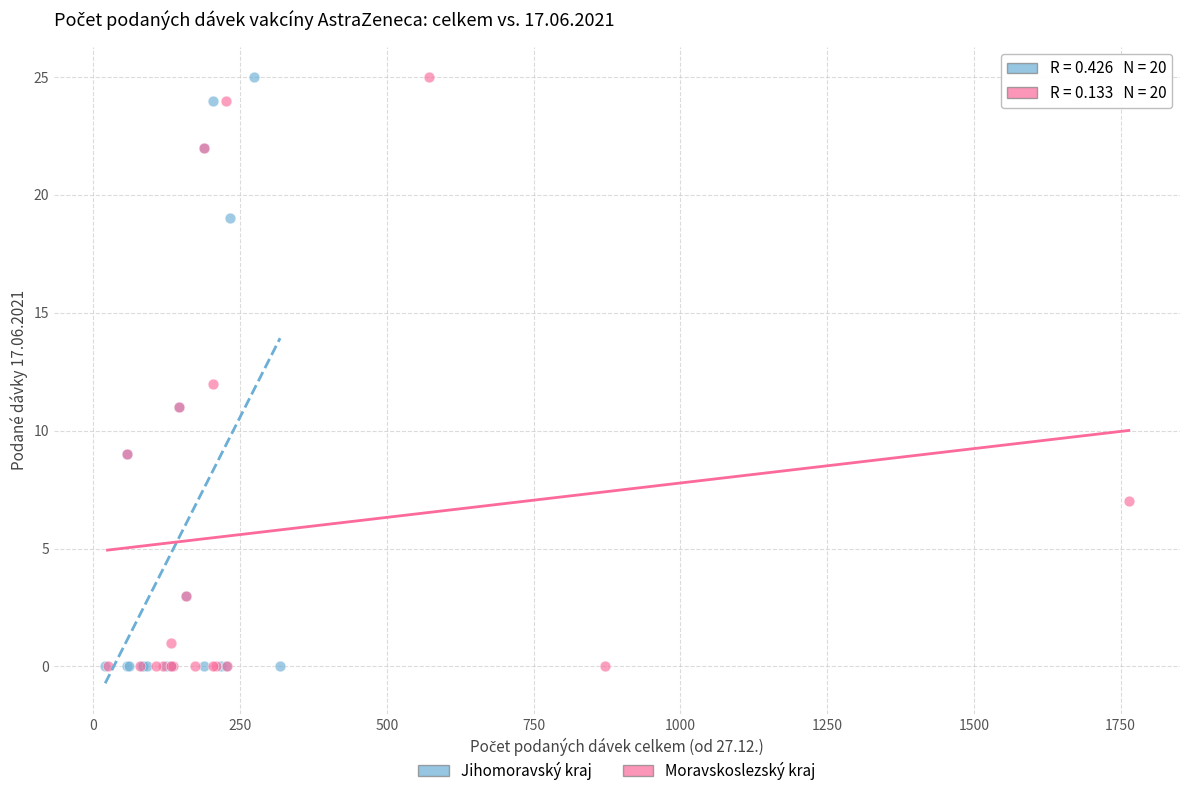

What are all the series names shown in the legend?

Jihomoravský kraj, Moravskoslezský kraj